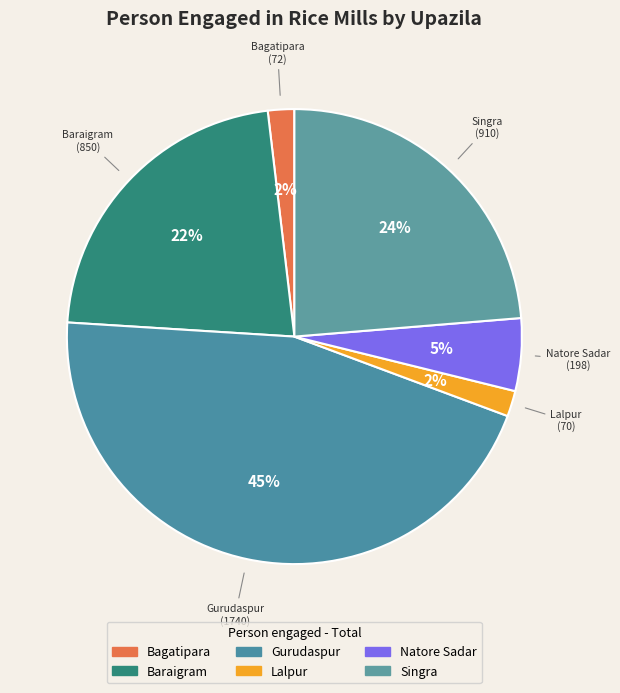

How many slices are in this pie chart?

6